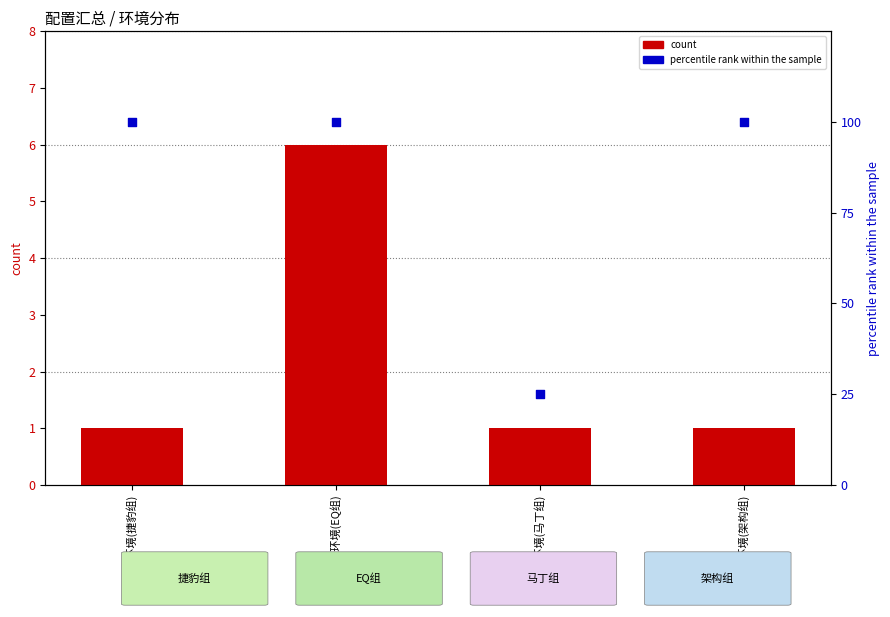

What are all the series names shown in the legend?

count, percentile rank within the sample